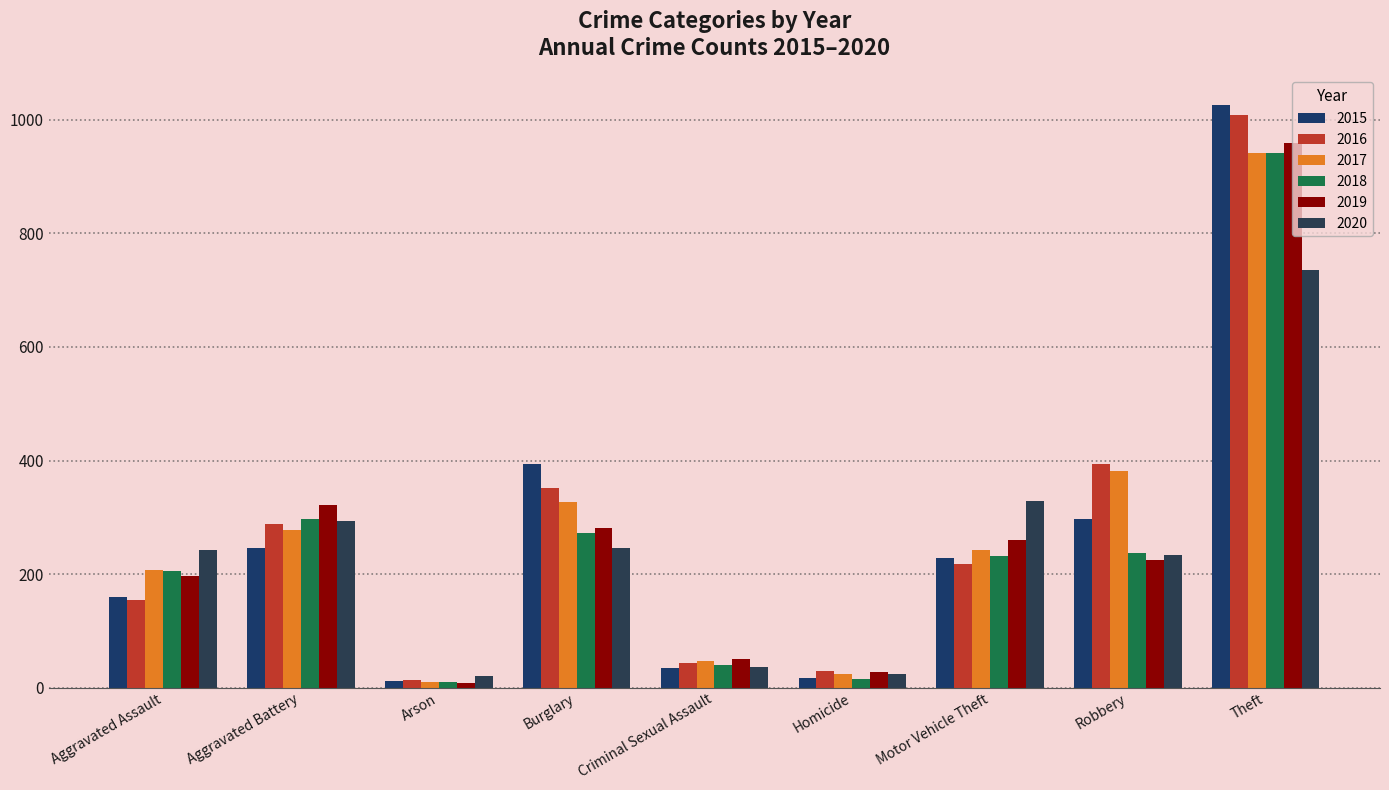

What position from the right is Theft?

1